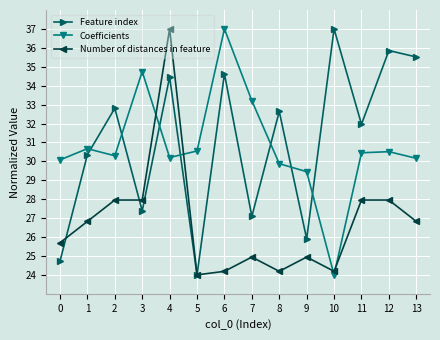

How many values in the Number of distances in feature series exceed 26?

7